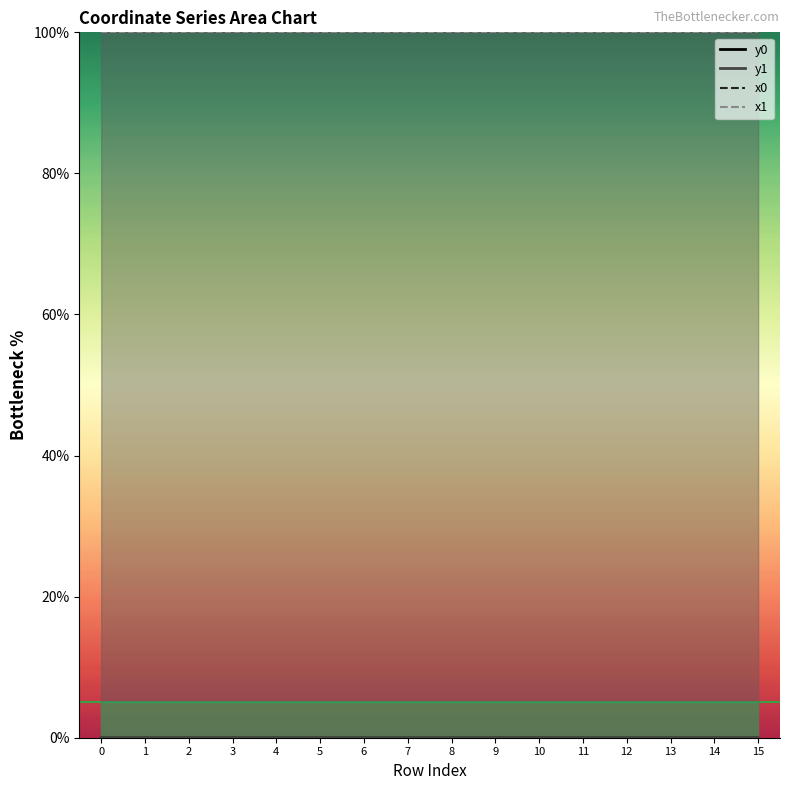

Which category has the highest value across all series?

11